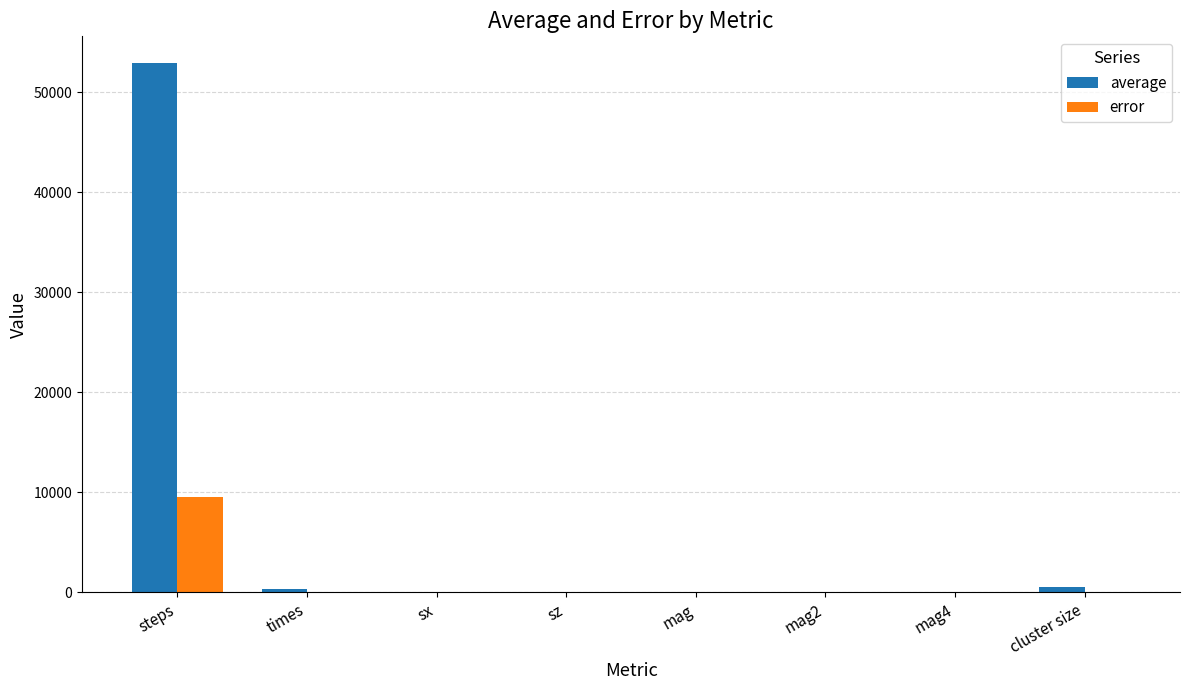

Which series changed the most between steps and sx?

average